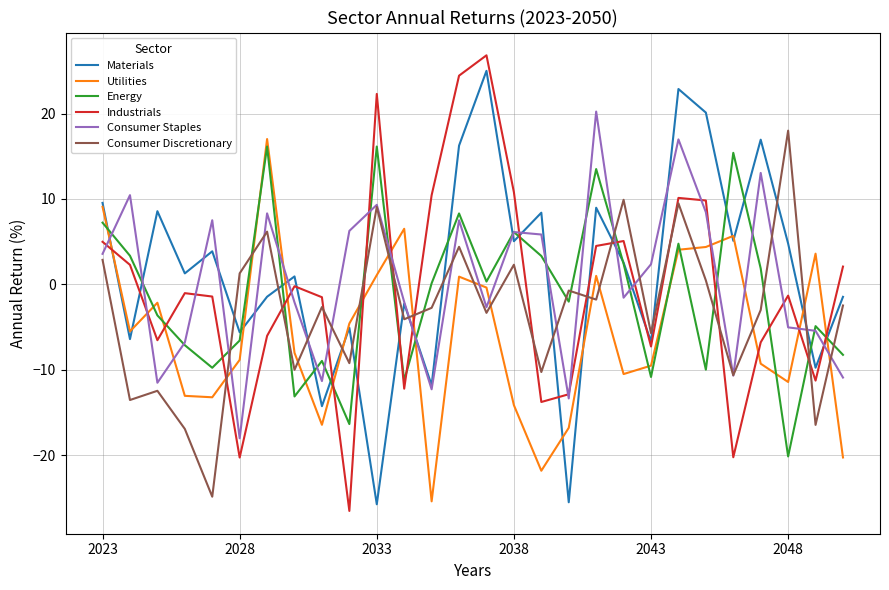

What is the minimum value for Utilities?

-25.4